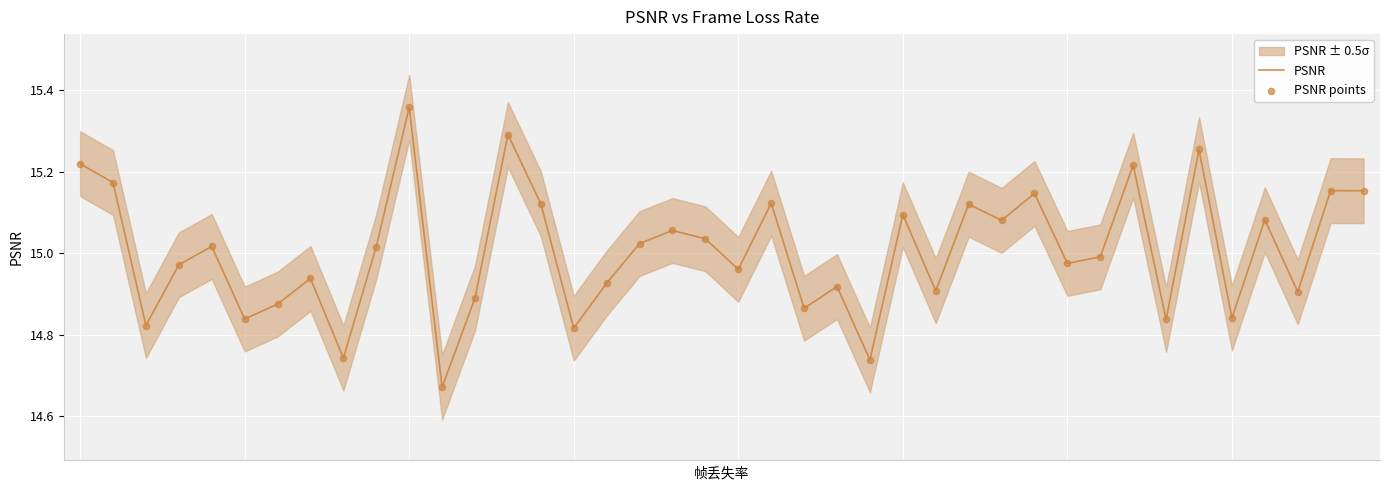

Which series contains the highest Y value?

PSNR